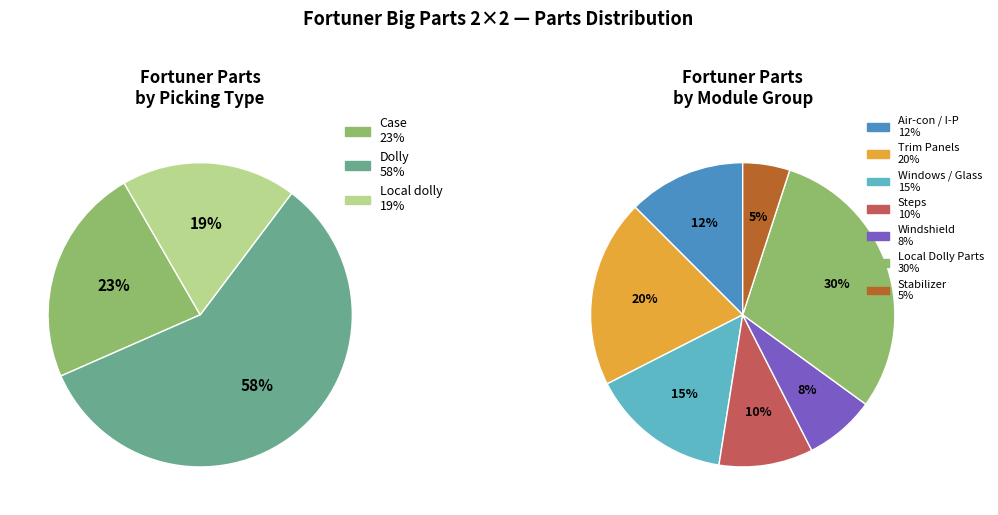

Does any single category account for the majority?

No